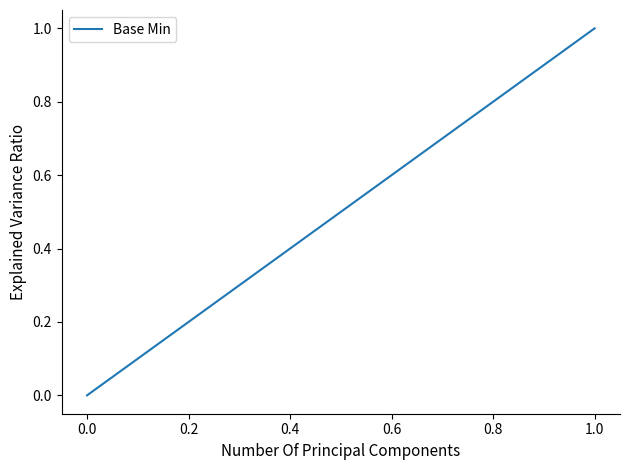

Count the values in the range 0 to 1.

5